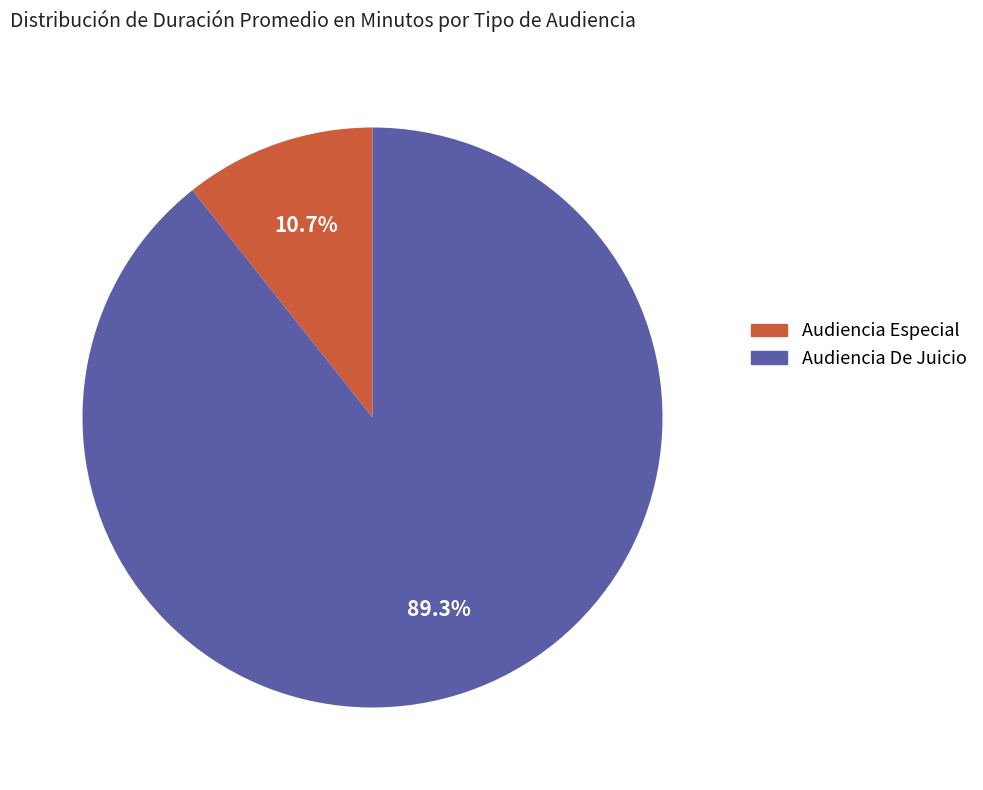

What is the largest slice in the pie chart?

Audiencia De Juicio